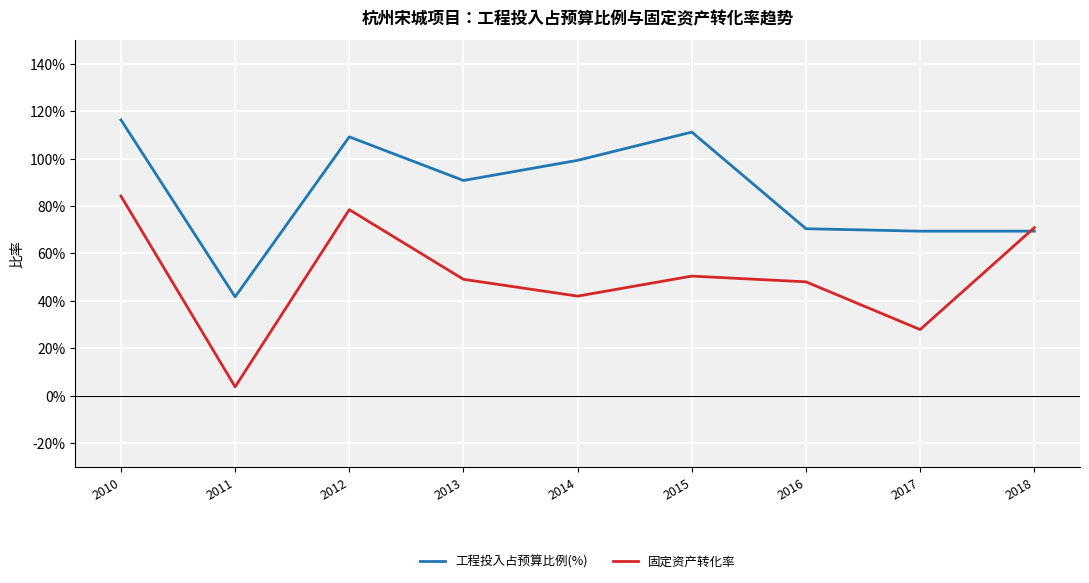

Where is 固定资产转化率 nearest to the value 0?

2011